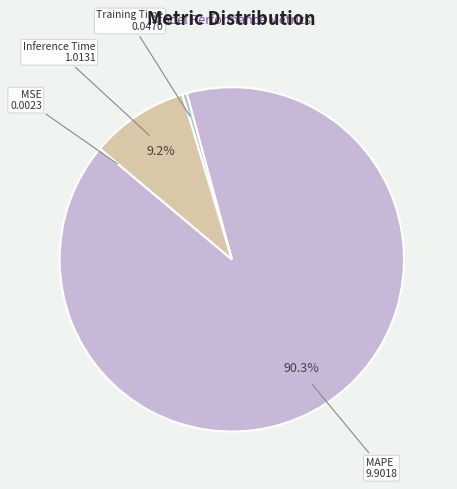

What is the smallest slice in the pie chart?

MSE